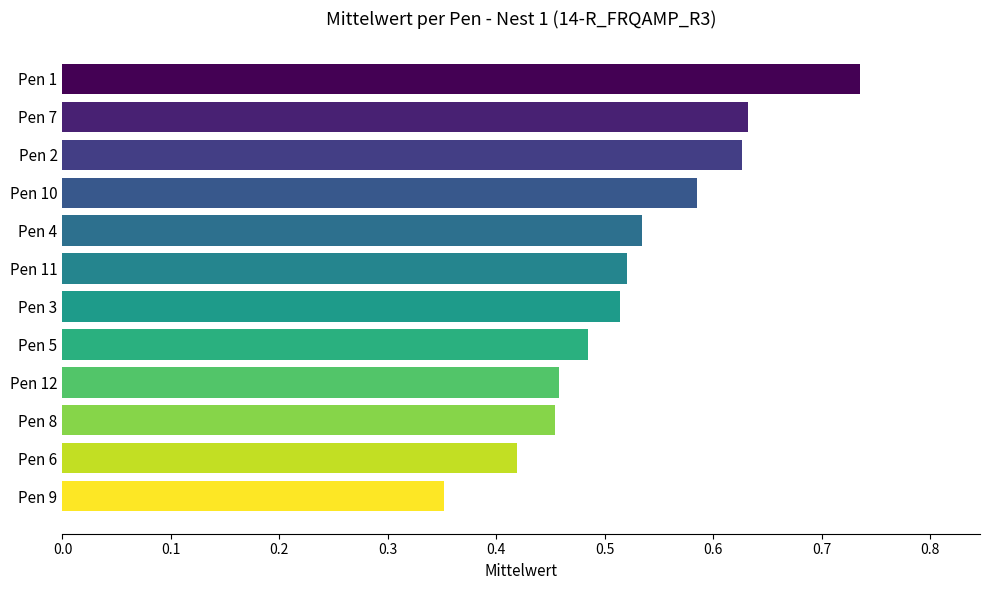

Which category has the lowest value across all series?

Pen 9